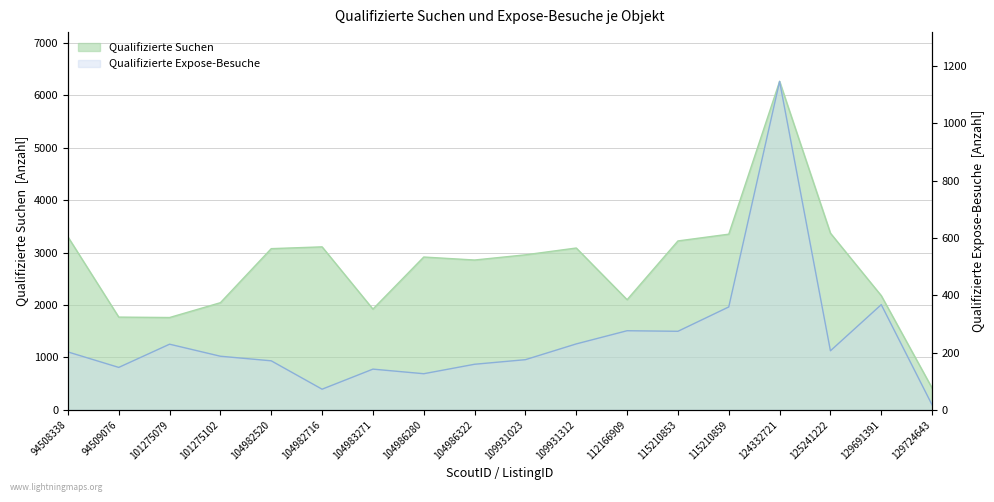

What is the difference between the second highest and second lowest values in the Qualifizierte Expose-Besuche series?

295